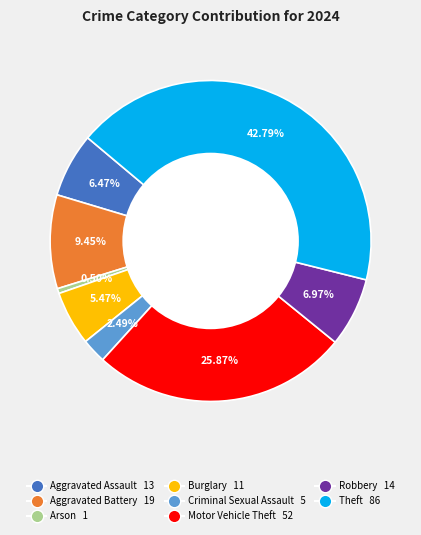

Is there any slice that represents more than half of the pie?

No